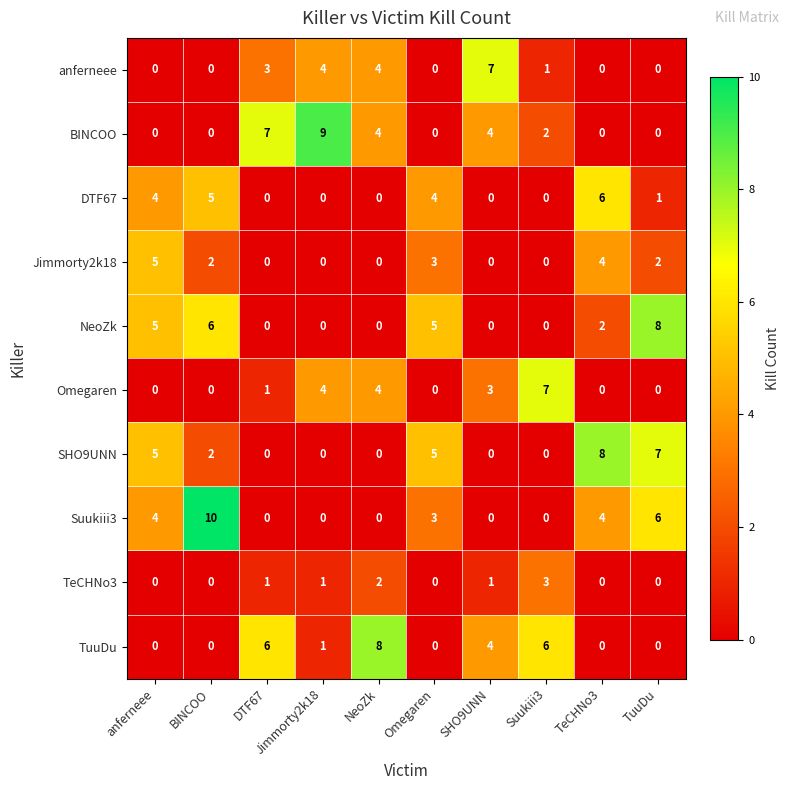

Is the value of BINCOO at DTF67 greater than the value of anferneee at NeoZk?

Yes